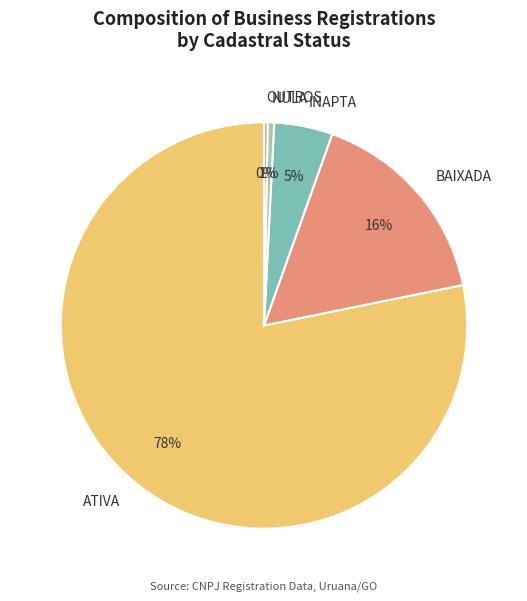

To the nearest percent, what percentage of the pie is INAPTA?

5%